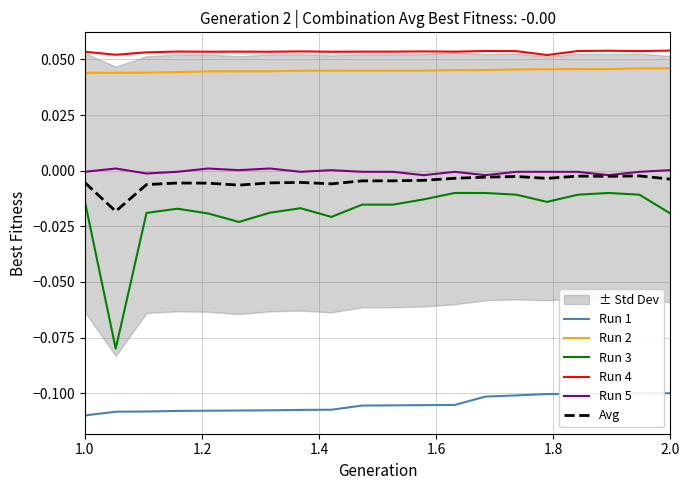

True or false: Run 1 has more than 1 interior local peaks.

False